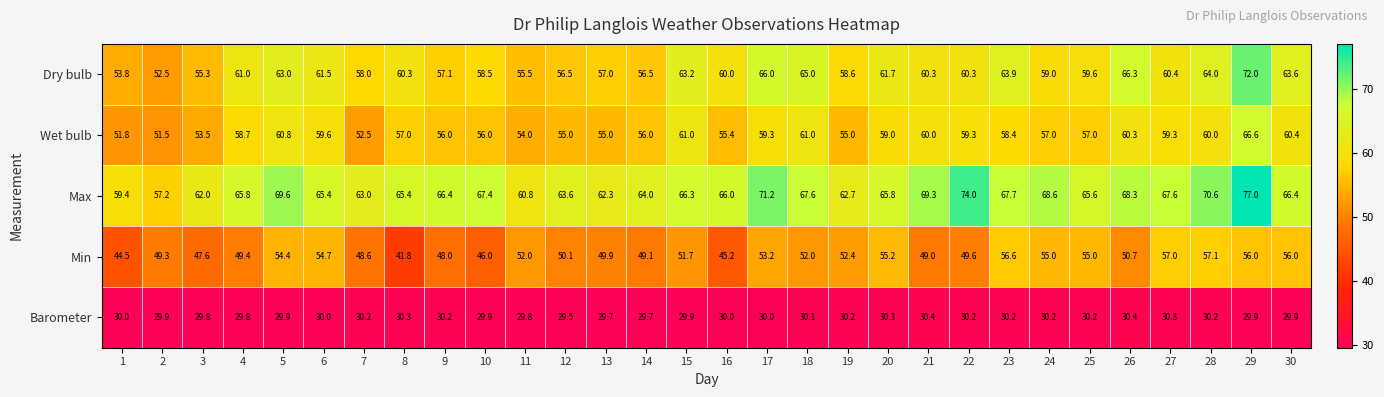

What is the difference between the maximum and minimum values in the Min series?

15.3